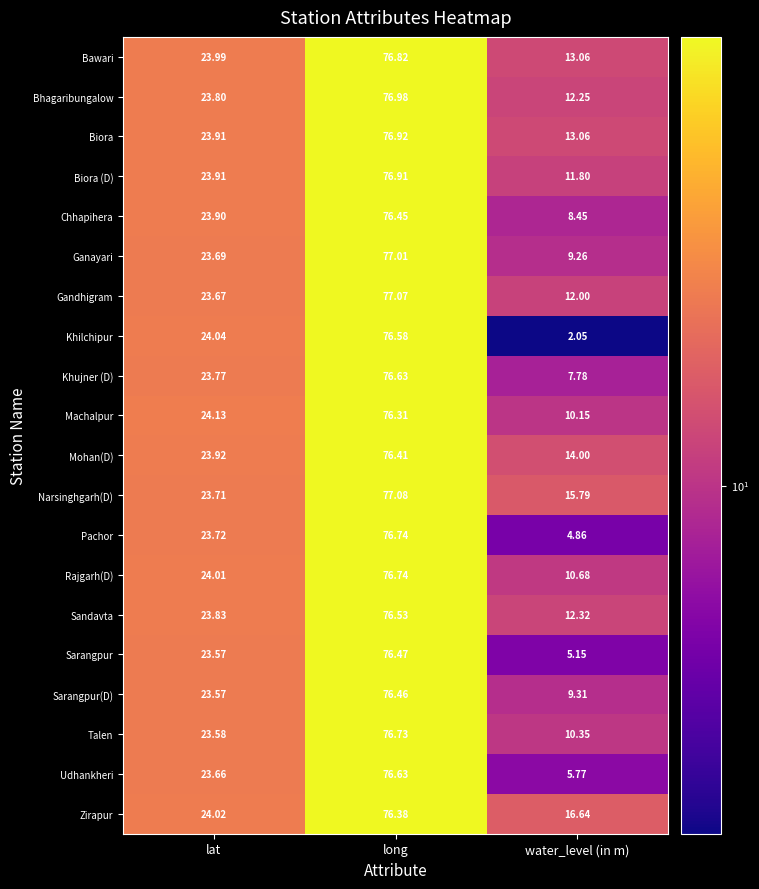

Which category has the lowest value across all series?

water_level (in m)